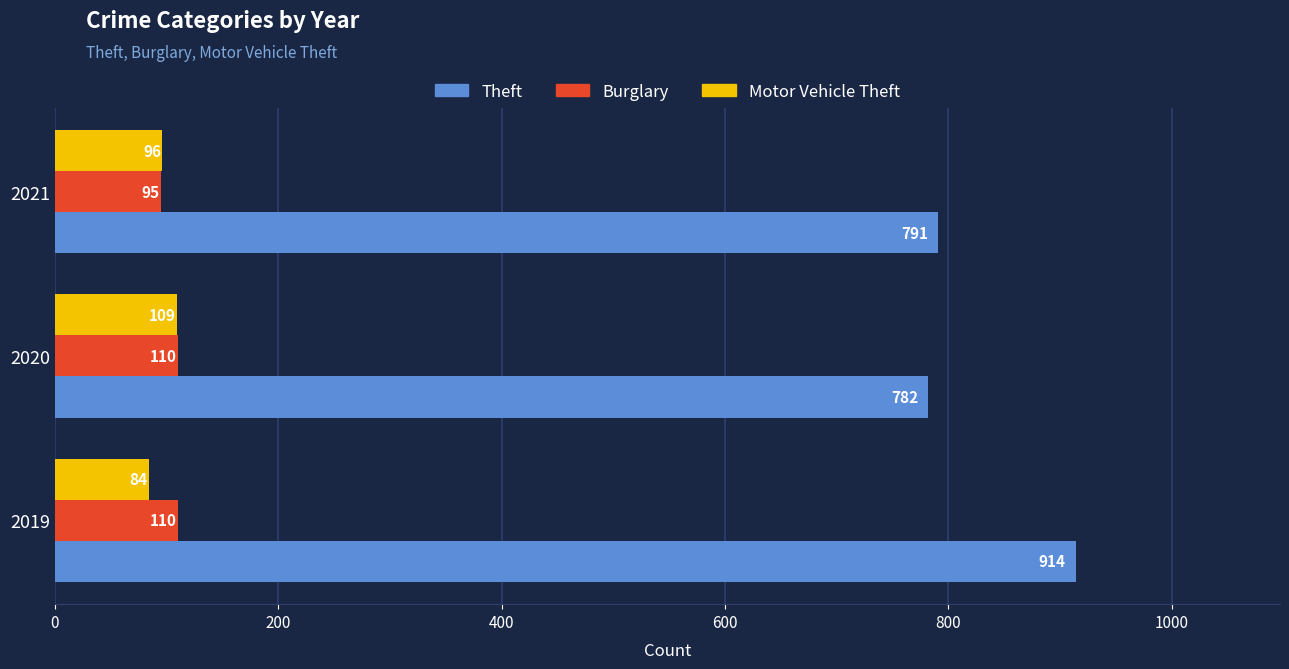

What is the difference between the second highest and minimum values in the Burglary series?

15